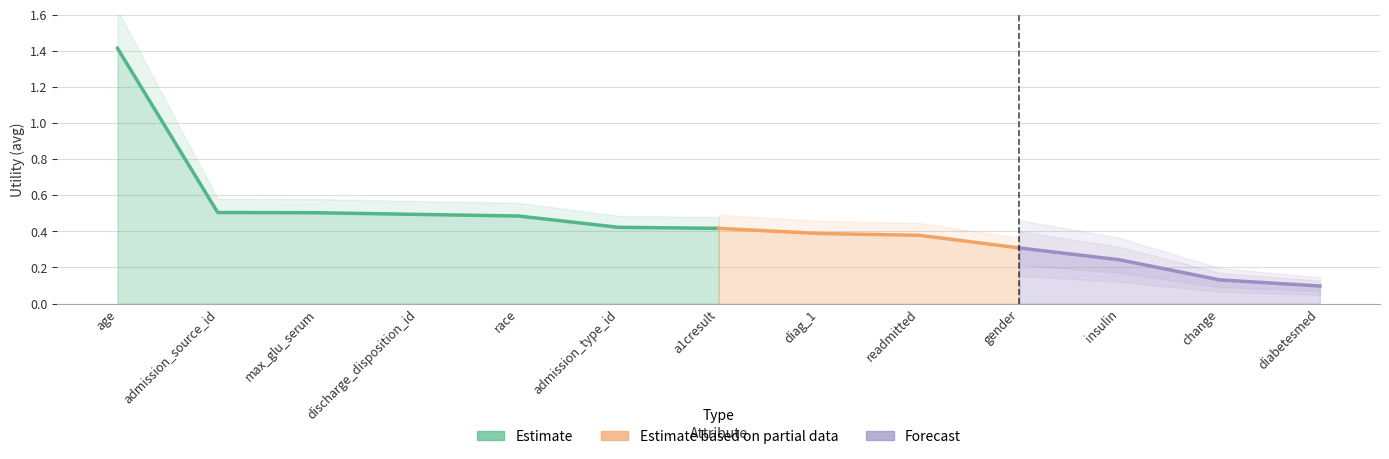

Reading left to right, extract all data points from this chart.

age=1.4	admission_source_id=0.5	max_glu_serum=0.5	discharge_disposition_id=0.5	race=0.5	admission_type_id=0.4	a1cresult=0.4	diag_1=0.4	readmitted=0.4	gender=0.3	insulin=0.2	change=0.1	diabetesmed=0.1